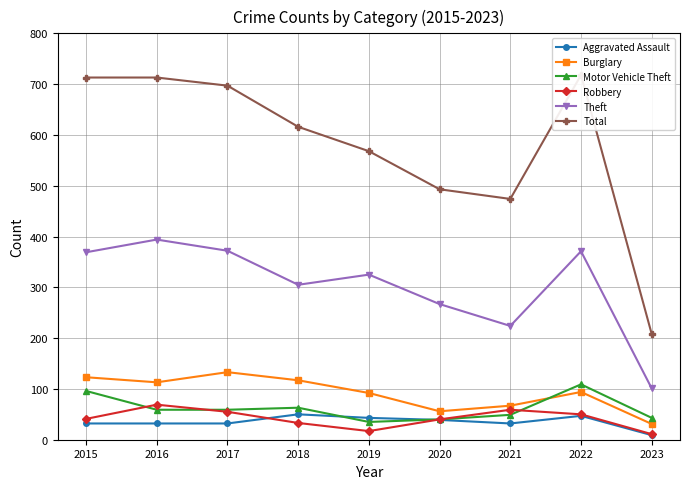

True or false: Theft has more than 2 interior local peaks.

True